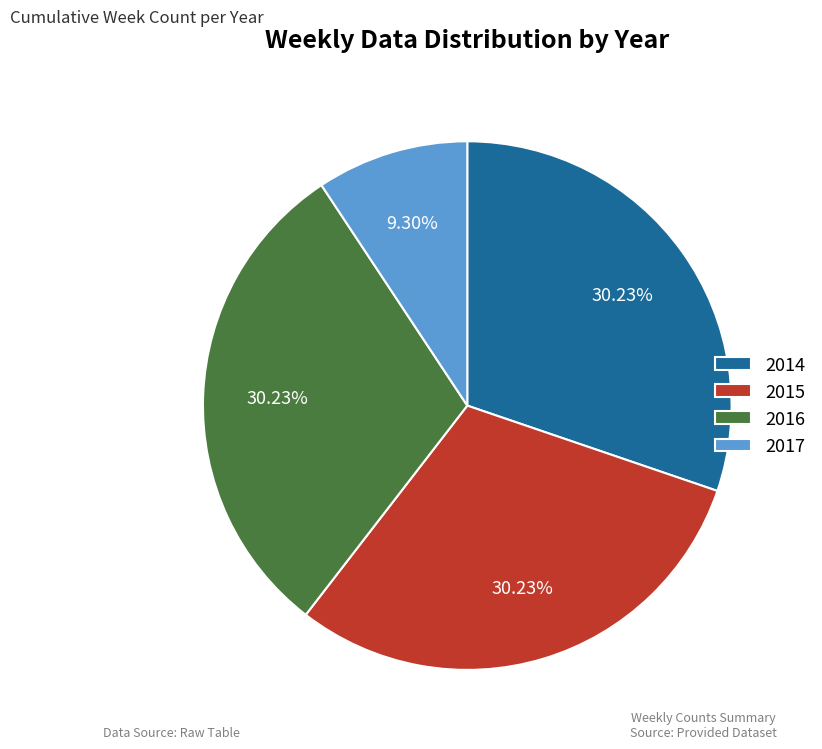

What is the ratio of the value at 2014 to the value at 2016?

1.0